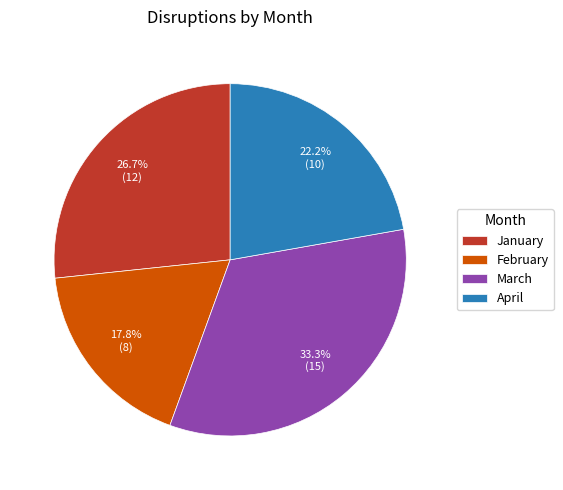

How many segments does this pie chart have?

4